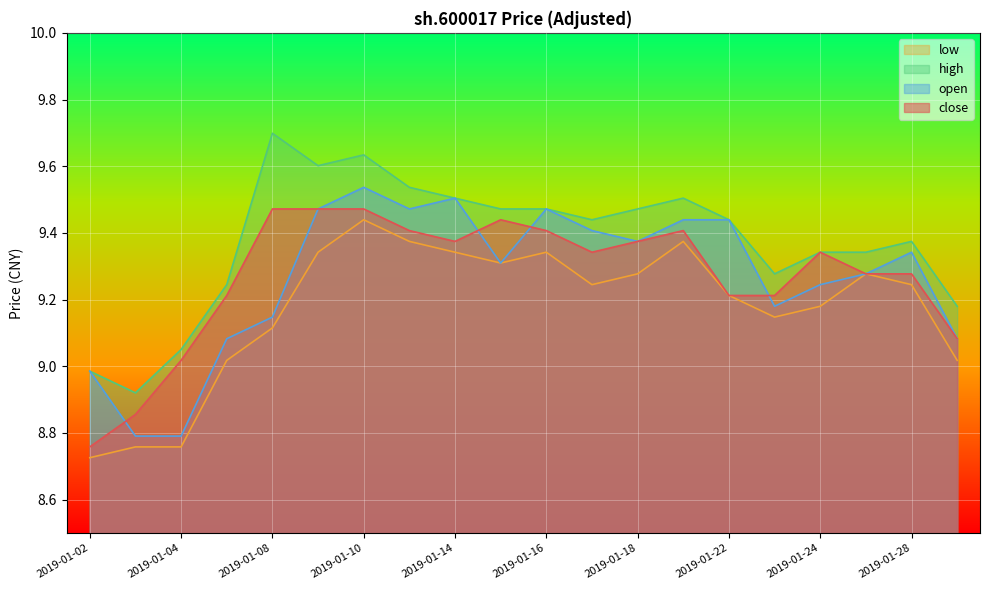

True or false: open and high intersect in this chart.

False